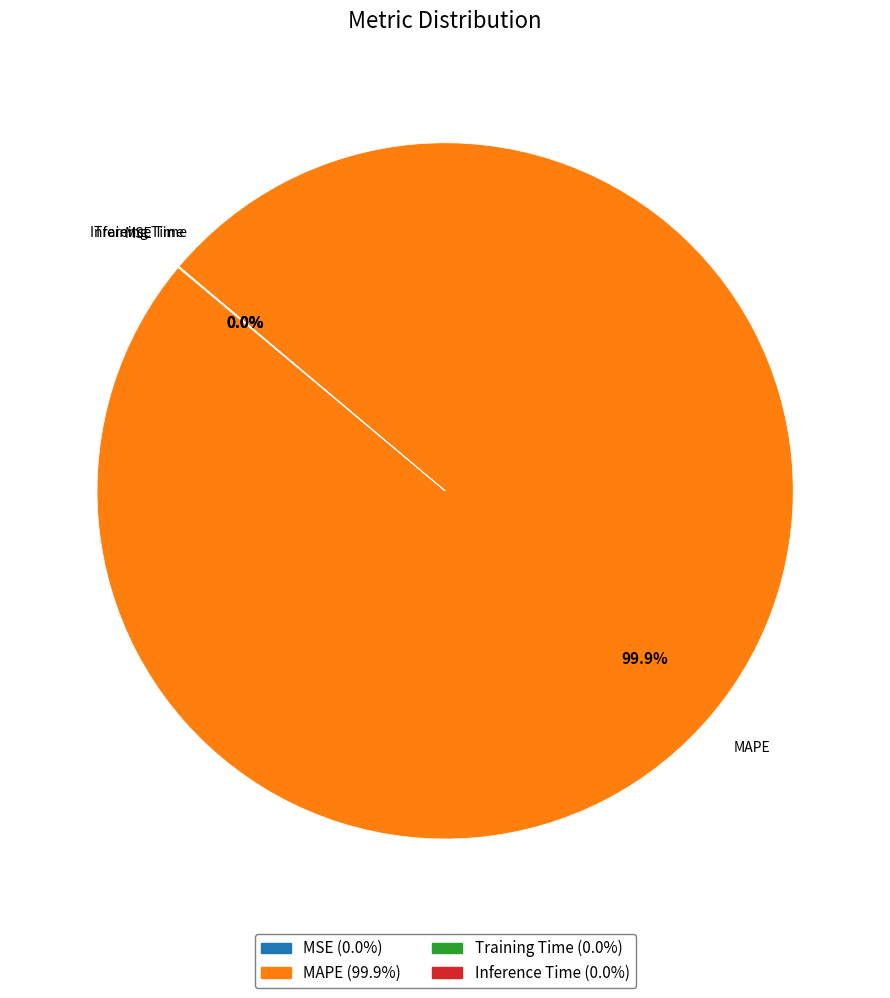

Which category has the biggest portion of the pie?

MAPE